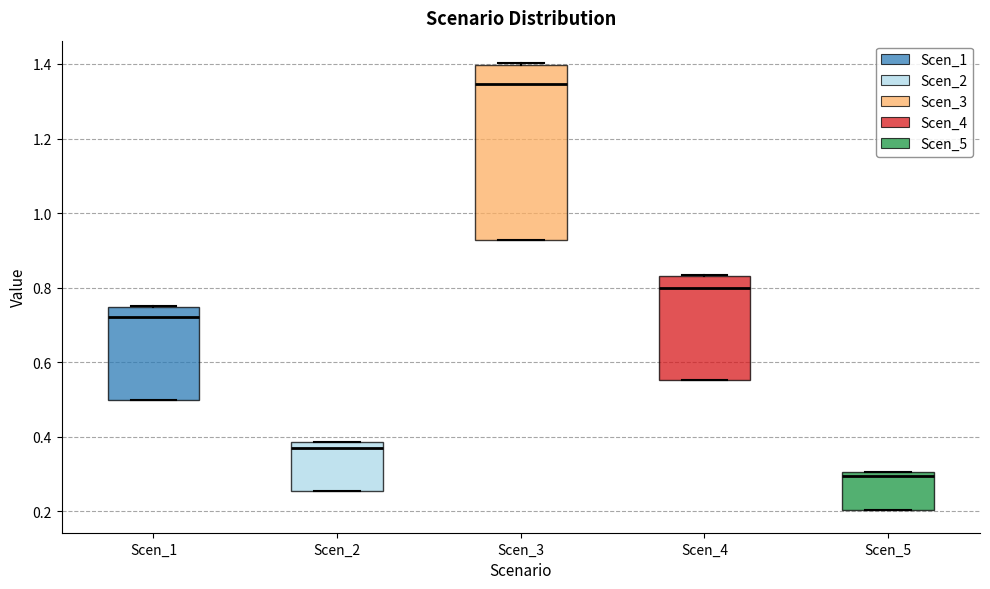

Reading left to right, read every box against the y-axis: the position of its median line, the range the box covers, and the ends of its whiskers. The values are not printed on the chart, so give them approximately, as read against the axis.

Scen_1: median 0.72, box 0.50 to 0.74, whiskers 0.50 to 0.76
Scen_2: median 0.38 (just below the box's upper edge), box 0.26 to 0.38, whiskers 0.26 to 0.38
Scen_3: median 1.34, box 0.92 to 1.40, whiskers 0.92 to 1.40
Scen_4: median 0.80, box 0.56 to 0.84, whiskers 0.56 to 0.84
Scen_5: median 0.30 (just below the box's upper edge), box 0.20 to 0.30, whiskers 0.20 to 0.30